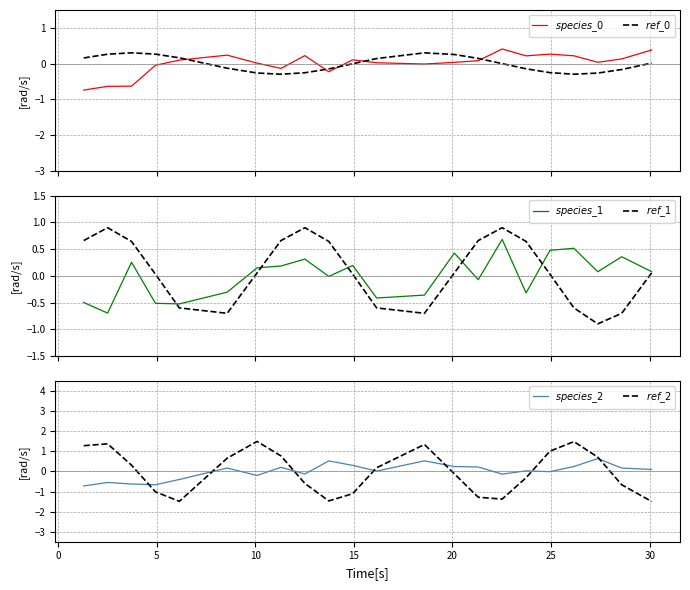

List the series in order of their peak value, highest first.

$ref\_2$, $ref\_1$, $species\_1$, $species\_2$, $species\_0$, $ref\_0$